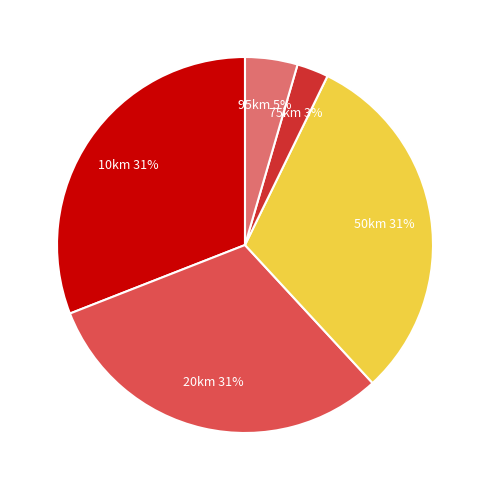

How many segments does this pie chart have?

5